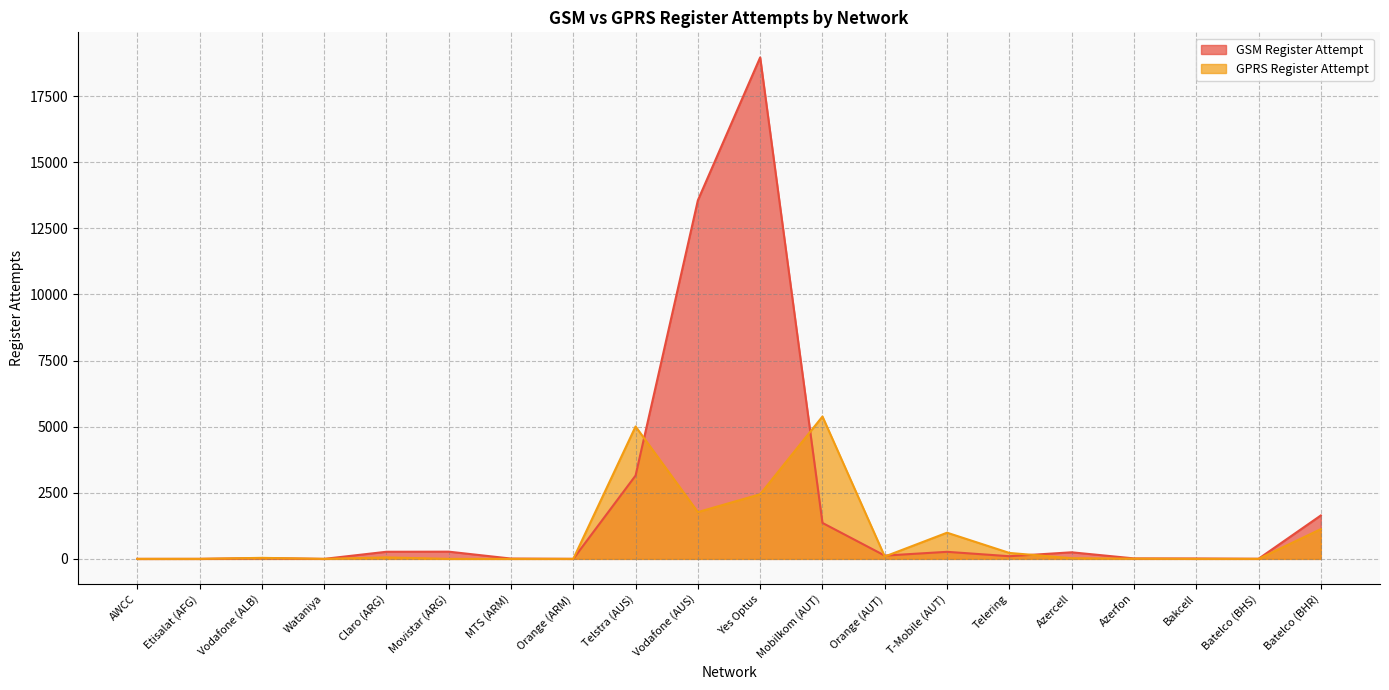

What position from the right is AWCC?

20